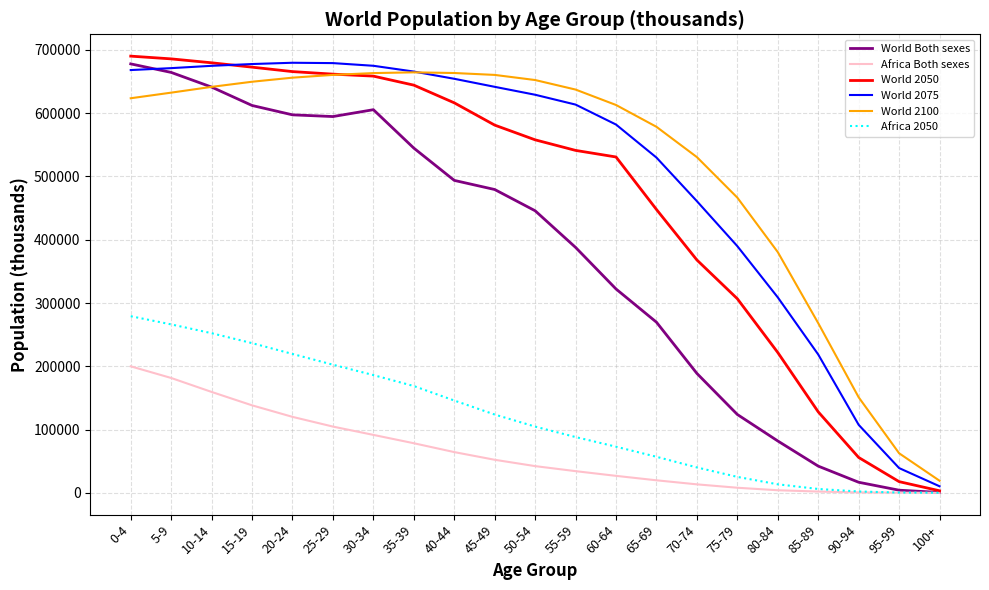

At 60-64, list the series in order from largest to smallest.

World 2100, World 2075, World 2050, World Both sexes, Africa 2050, Africa Both sexes